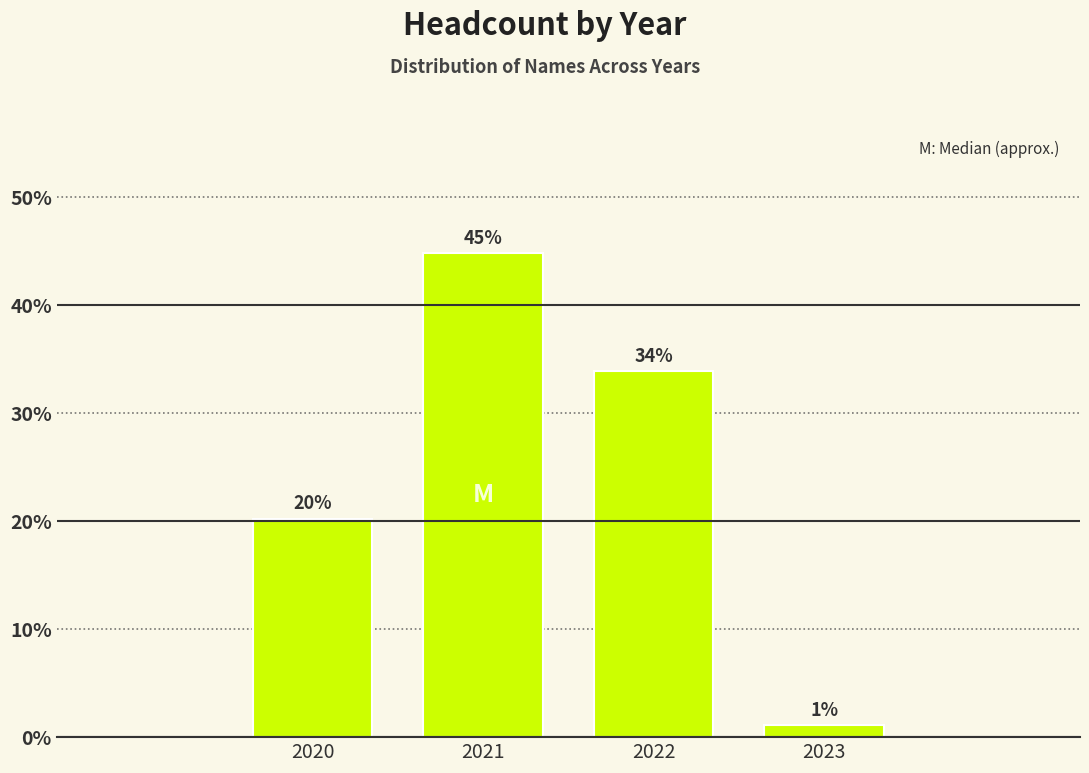

What is the ratio of the value at 2022 to the value at 2020?

1.7